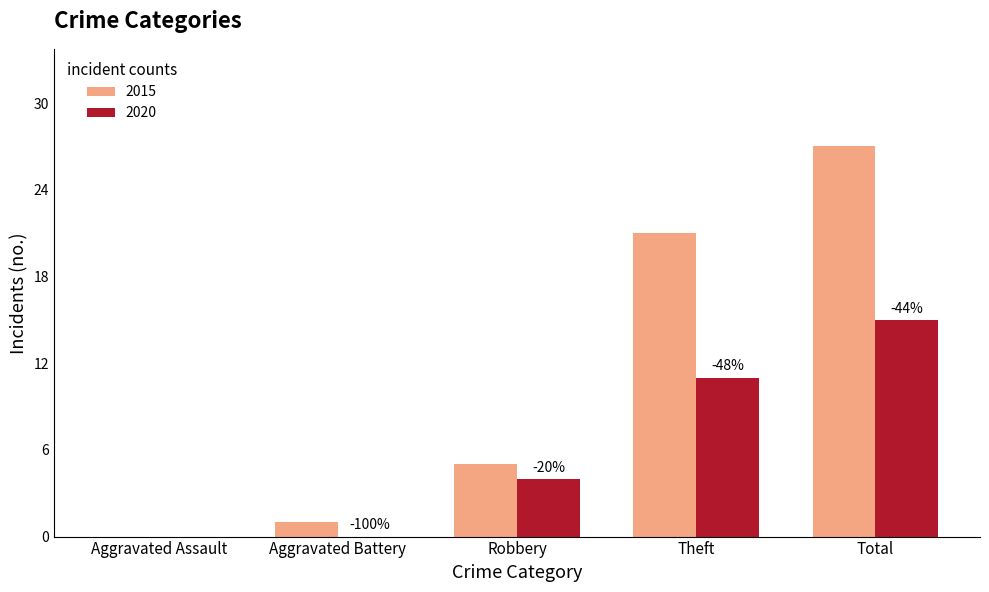

Is it true that 2020 equals -9 at Aggravated Assault?

False